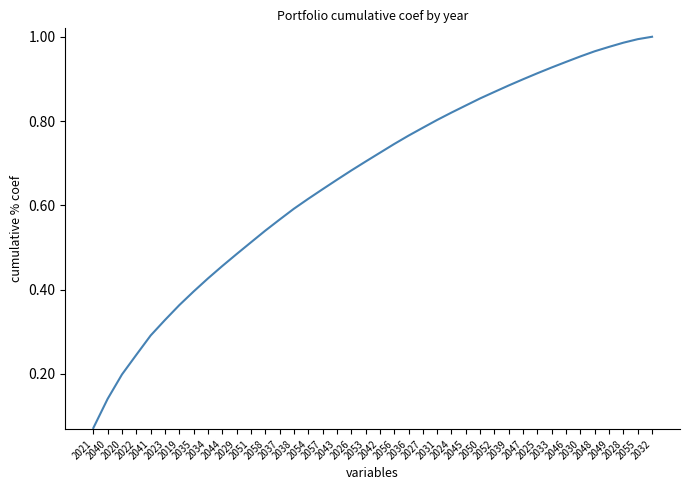

Which category has the highest value across all series?

2032